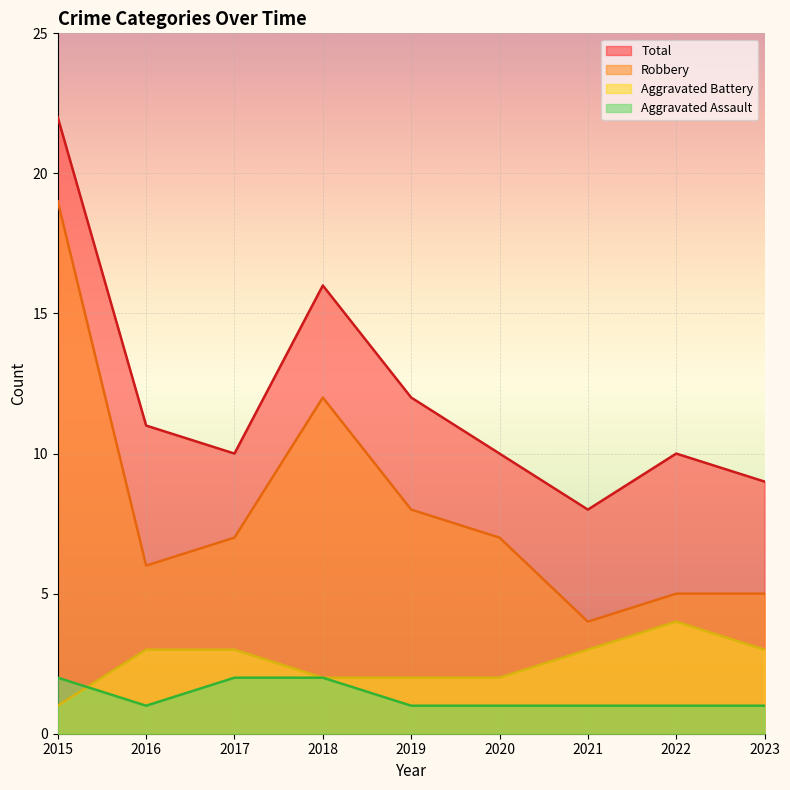

At which label is Total closest to 15?

2018